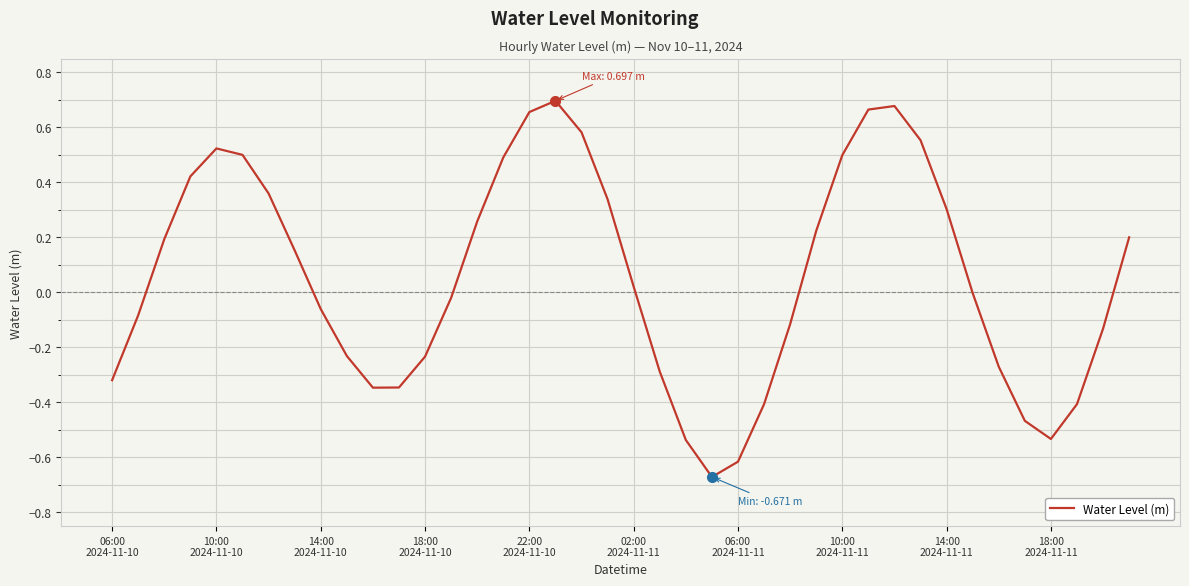

True or false: there are more than 1 points higher than both neighbors.

True